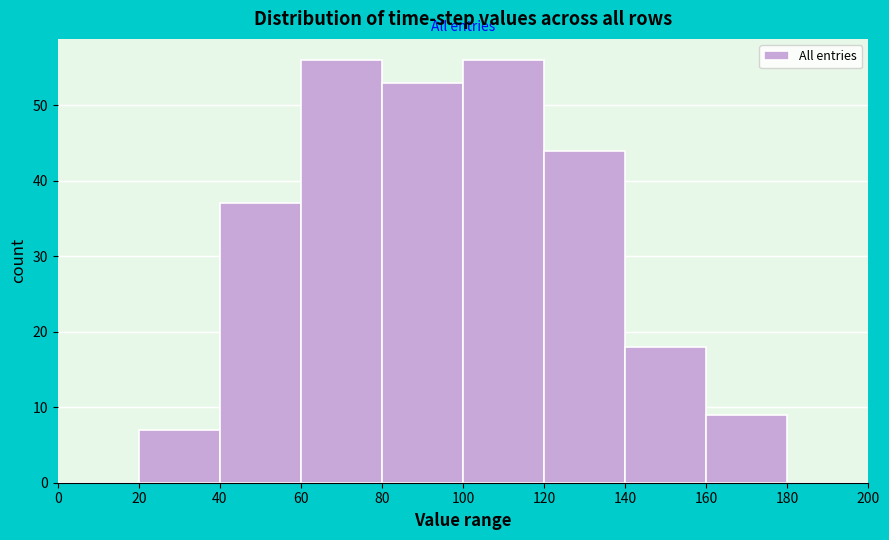

Reading left to right, transcribe this chart: for each bar, give the range it covers on the x-axis and its height. The values are not printed on the chart, so give them approximately, as read against the axis.

0 to 20: 0
20 to 40: 7
40 to 60: 37
60 to 80: 56
80 to 100: 53
100 to 120: 56
120 to 140: 44
140 to 160: 18
160 to 180: 9
180 to 200: 0